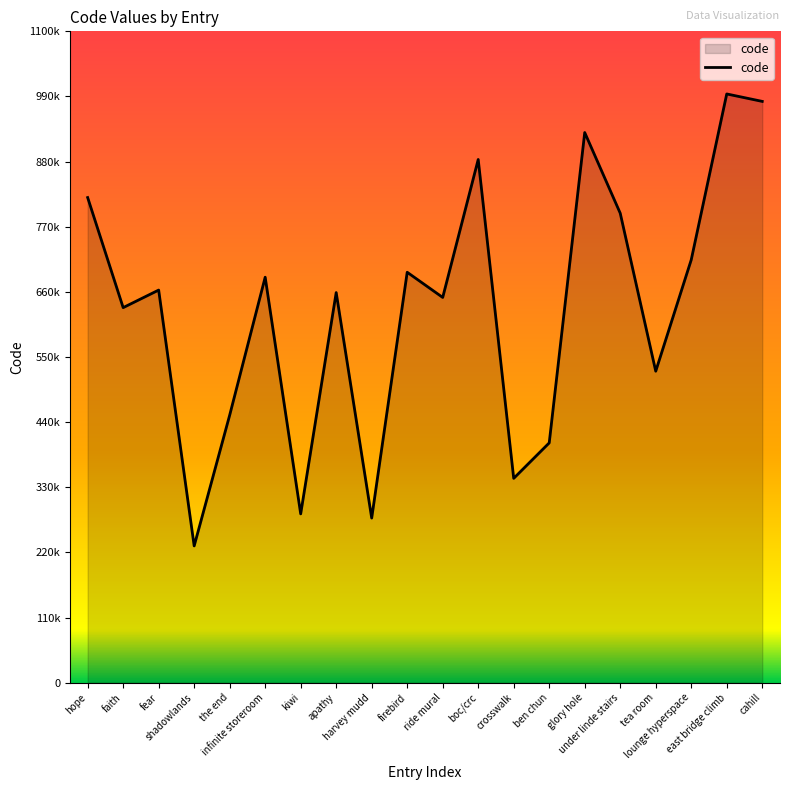

Is this an area chart (filled region under the line)?

Yes